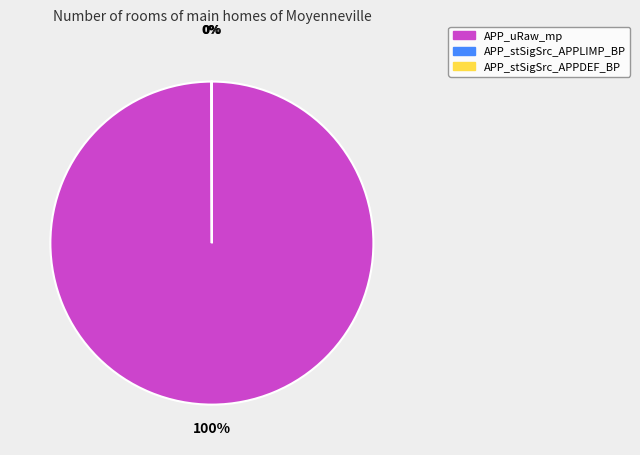

Which category has the biggest portion of the pie?

APP_uRaw_mp